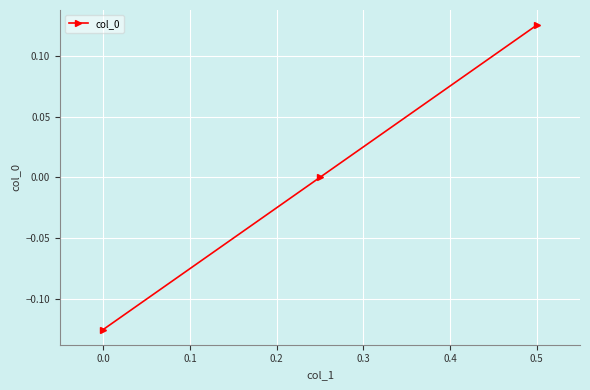

How many lines are shown in the chart?

1